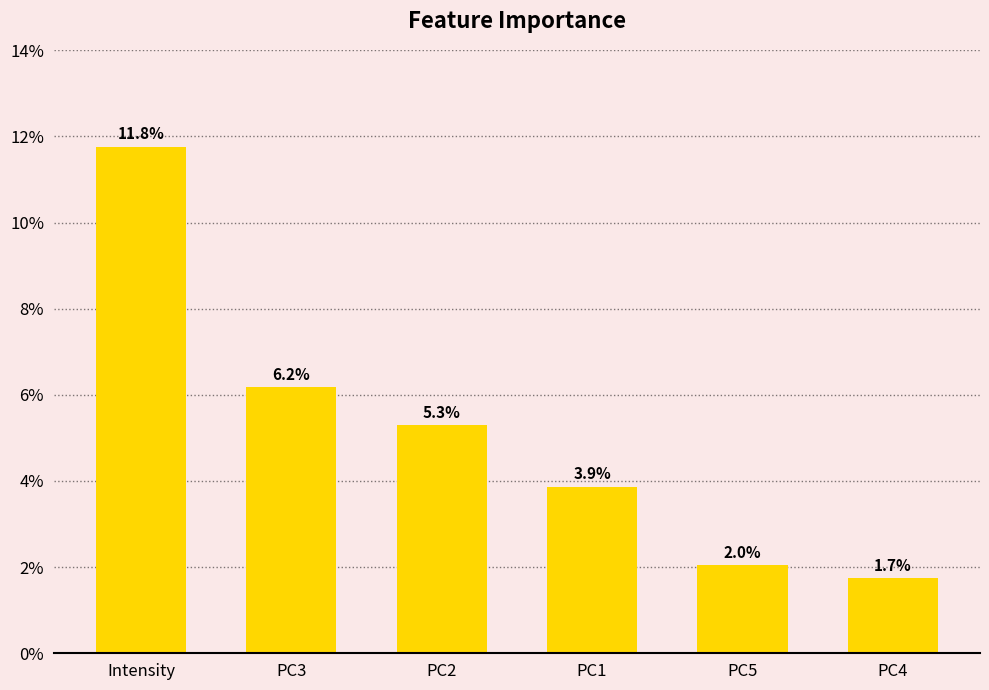

Are the bars horizontal?

No